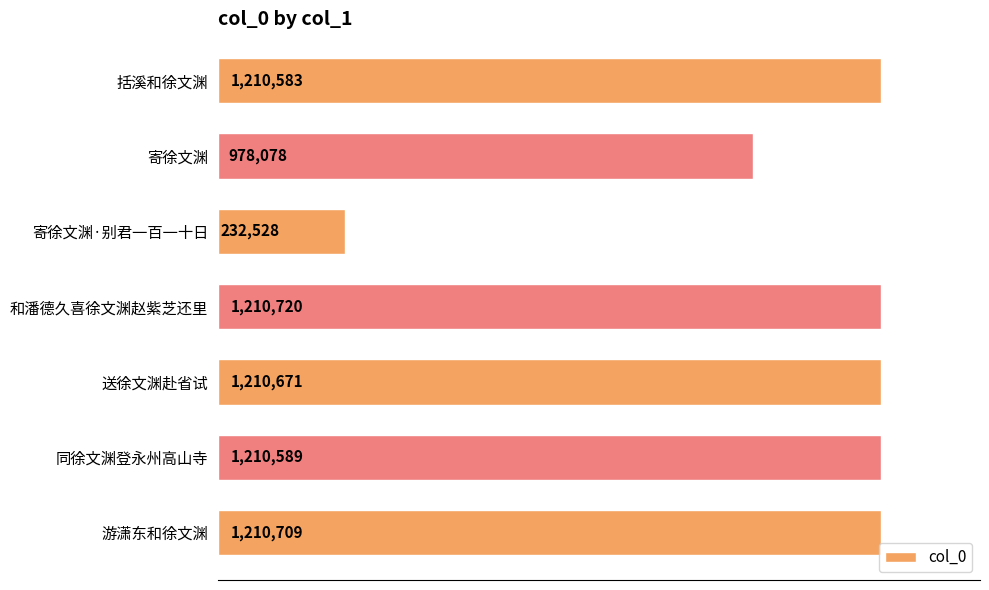

Does the chart contain any negative values?

No